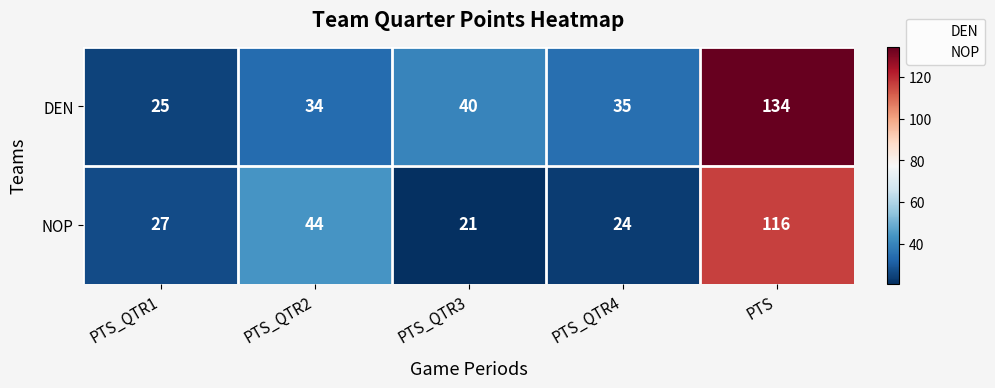

Which series has the widest spread of values?

DEN